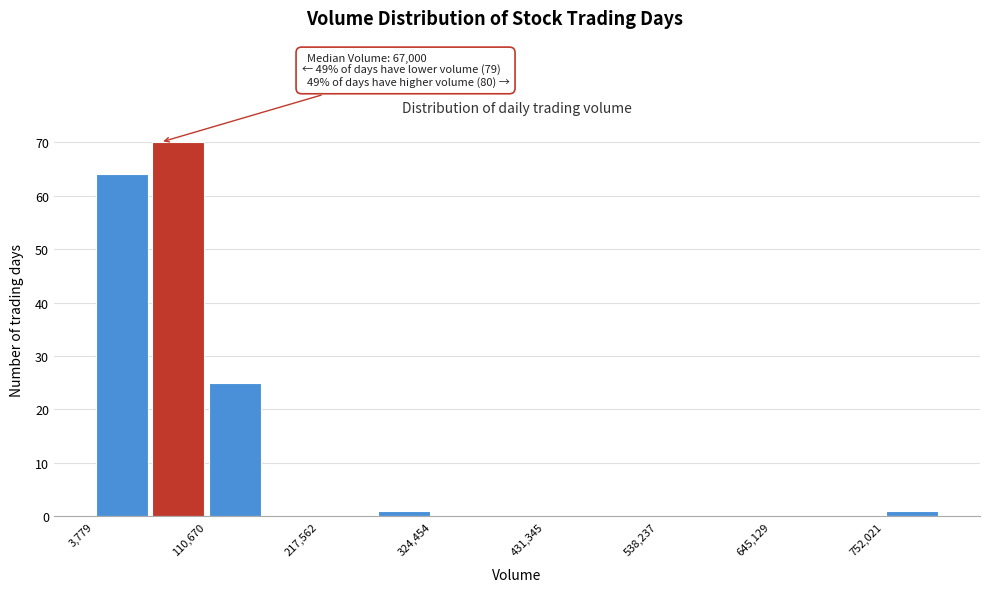

Around what value on the x-axis is the tallest bar? Give the approximate position of its centre, as read against the axis.

80000